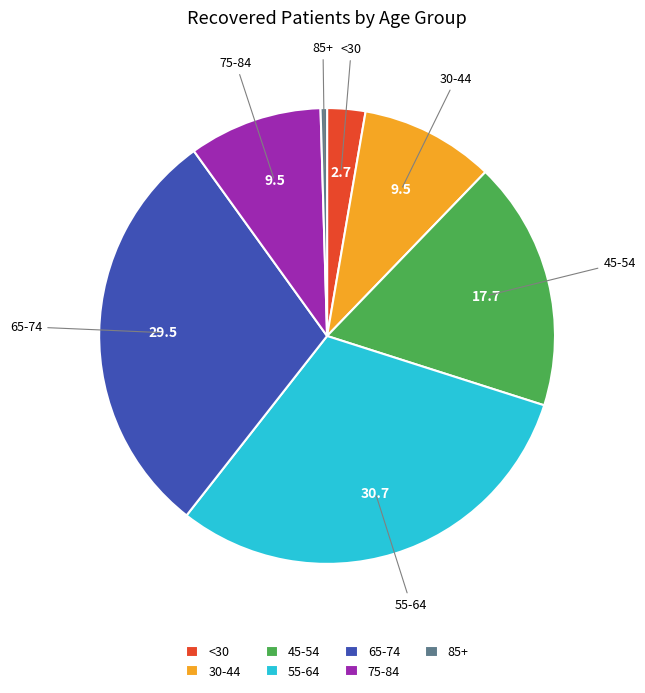

Is the sum of 85+ and <30 greater than half?

No